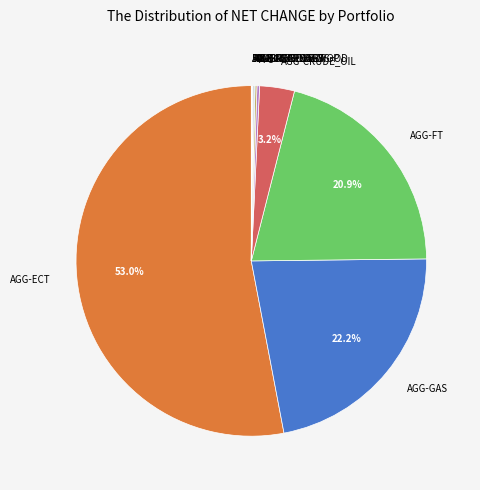

Which slice represents more than half of the pie?

AGG-ECT